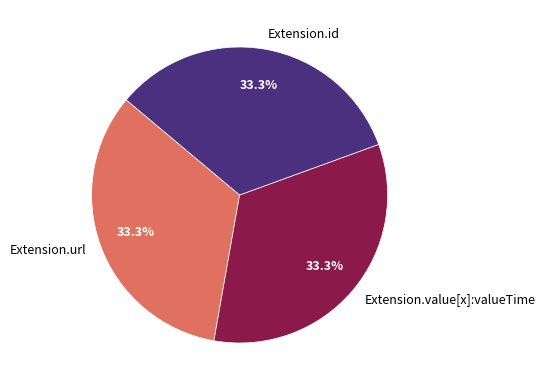

Combined, what portion of the pie is Extension.id and Extension.url?

66.7%